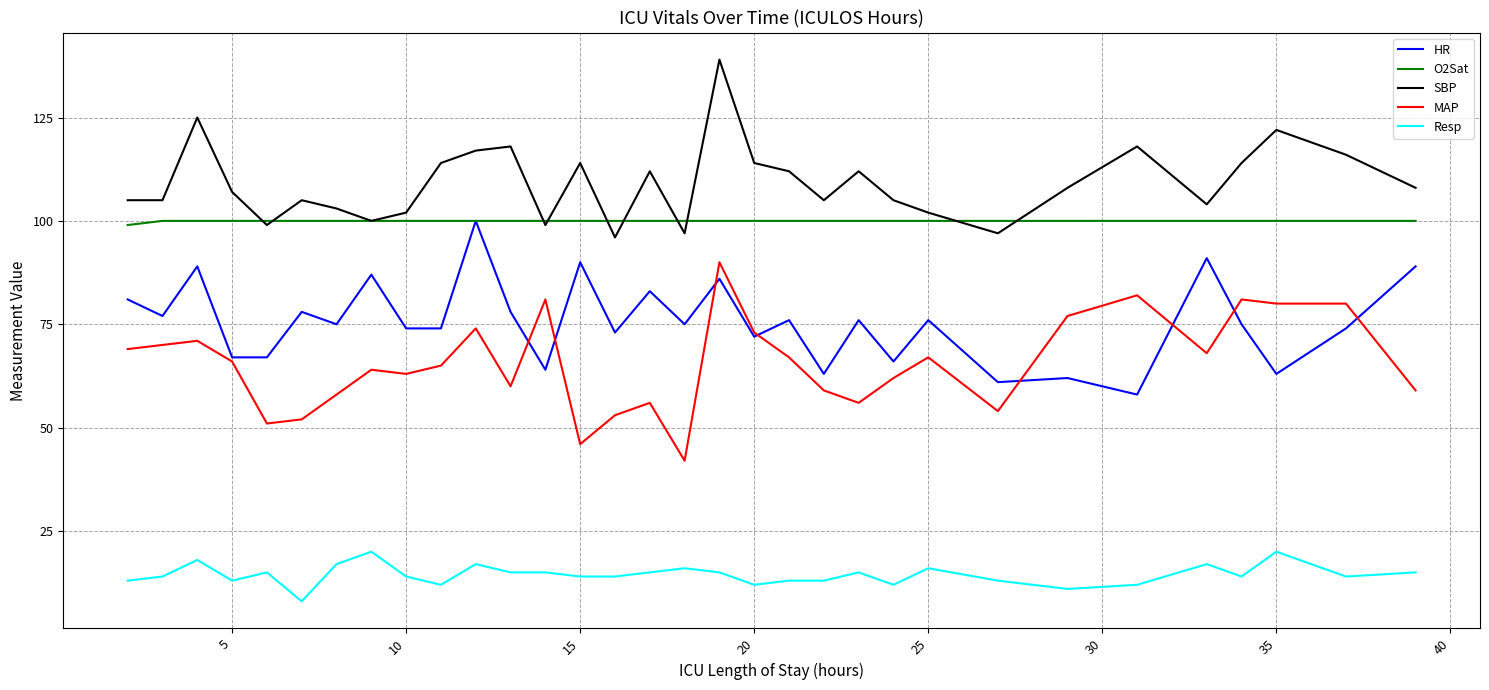

True or false: Resp and HR cross at least once.

False